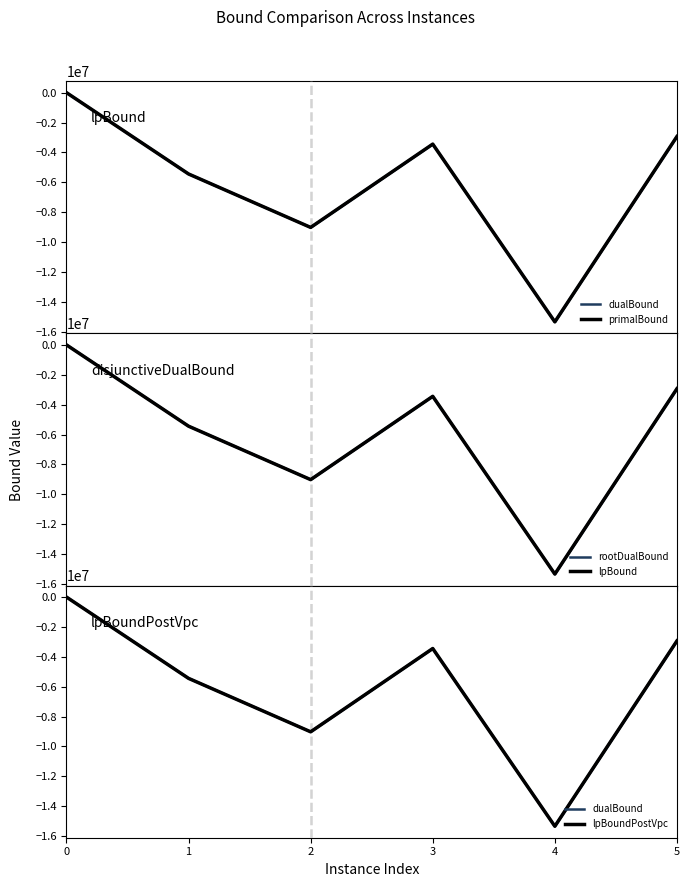

What is the lowest value of the rootDualBound series?

-15339603.5